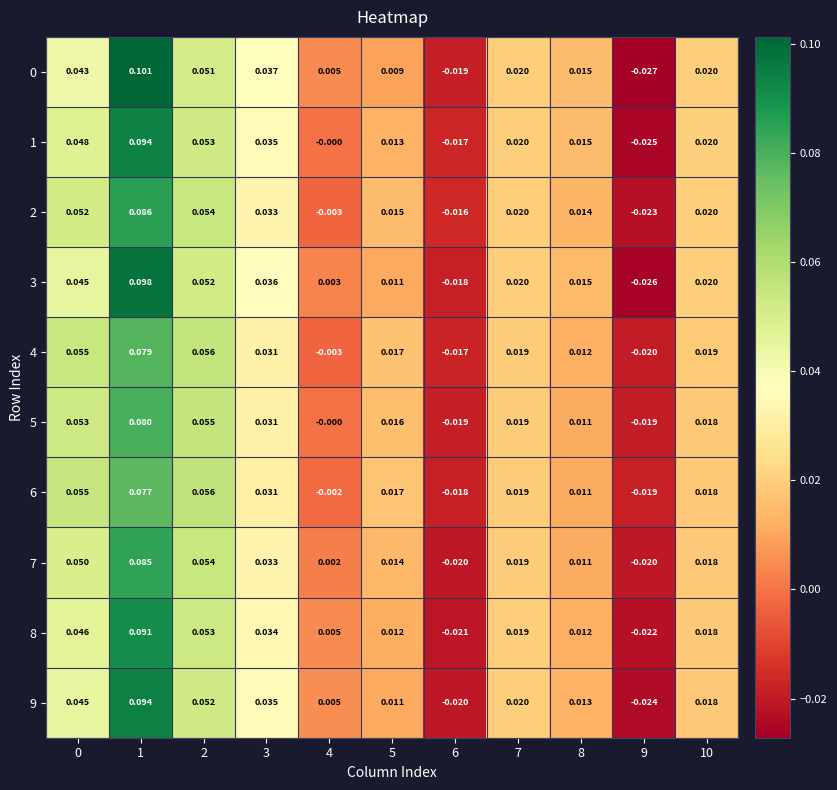

How many distinct data groups are displayed?

10